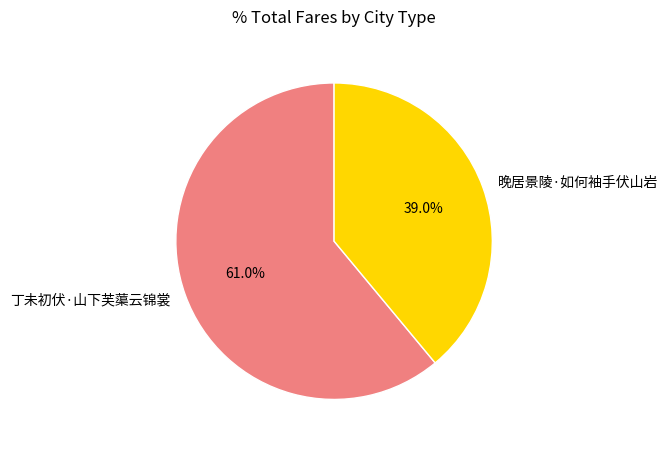

Between 晚居景陵·如何袖手伏山岩 and 丁未初伏·山下芙蕖云锦裳, which is larger?

丁未初伏·山下芙蕖云锦裳